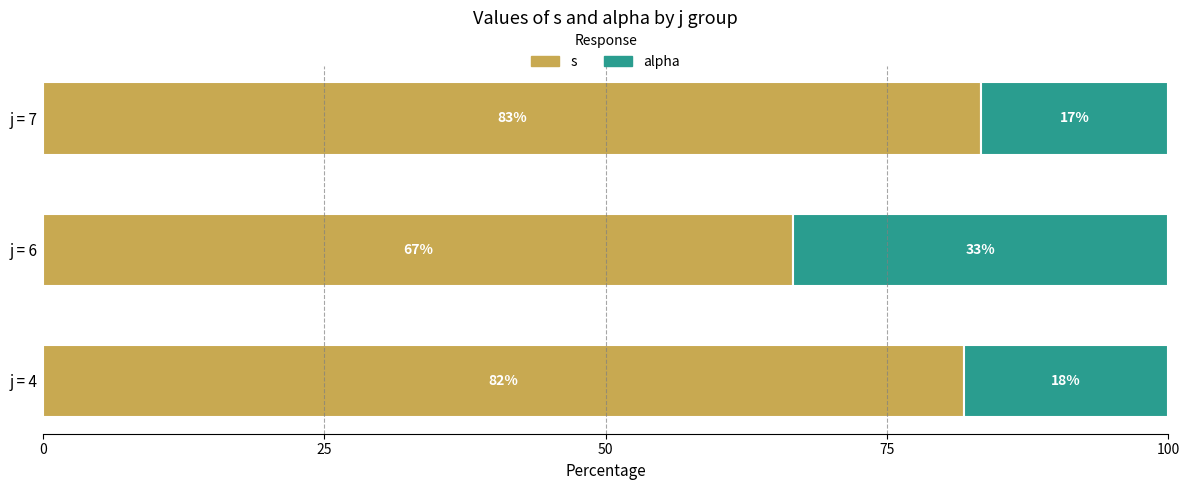

Is it true that s equals 81.8 at j = 4?

True